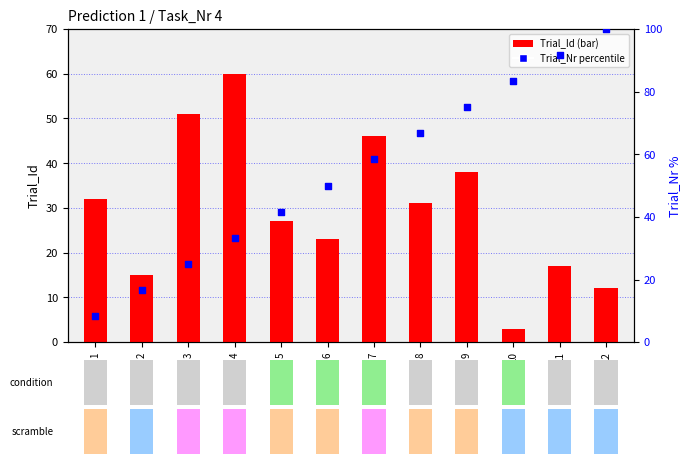

Is the value of Trial_Nr (percentile) at 10 greater than the value of Trial_Id at 11?

Yes